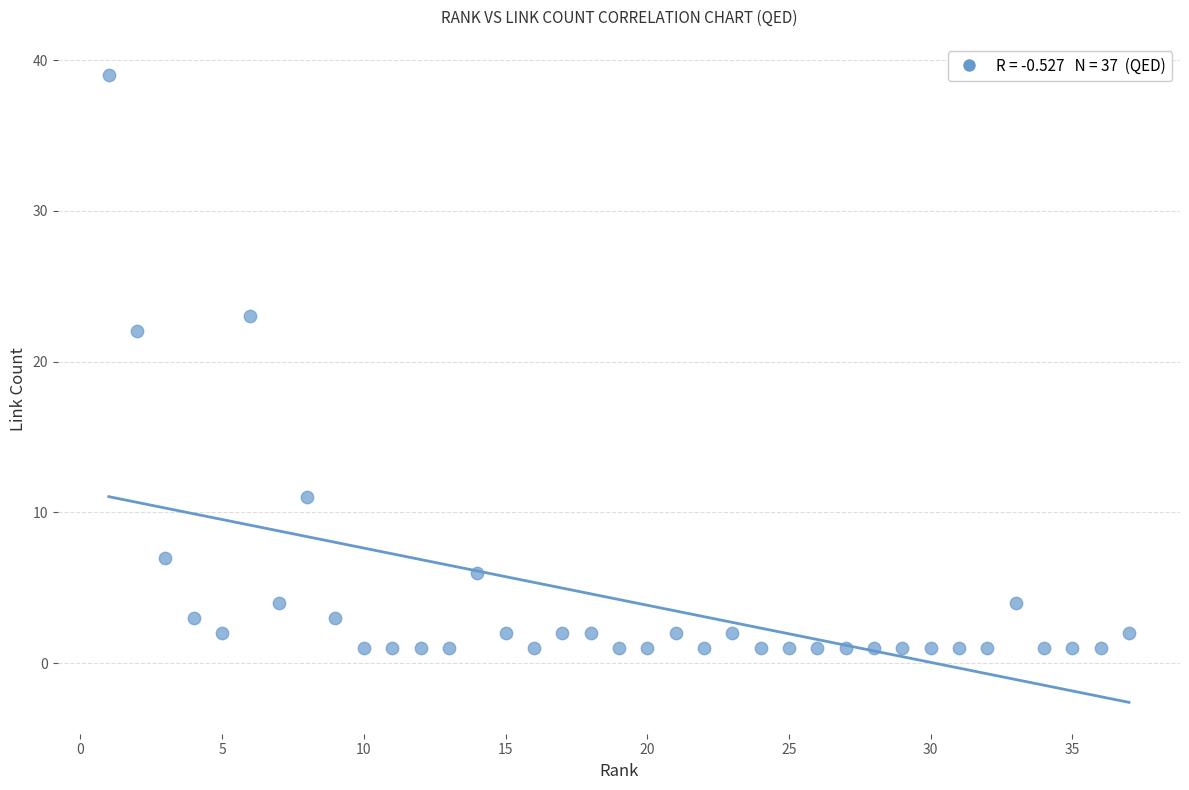

What Y value in the scatter plot is closest to 20?

22